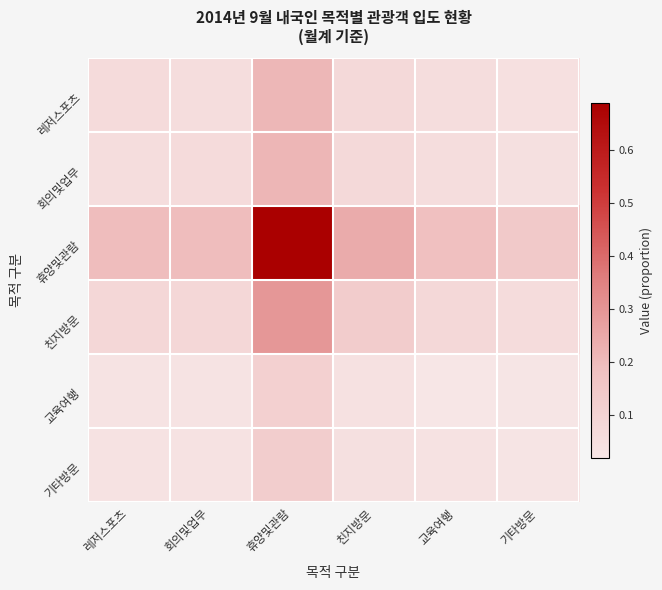

At which category is the sum across all series the highest?

휴양및관람